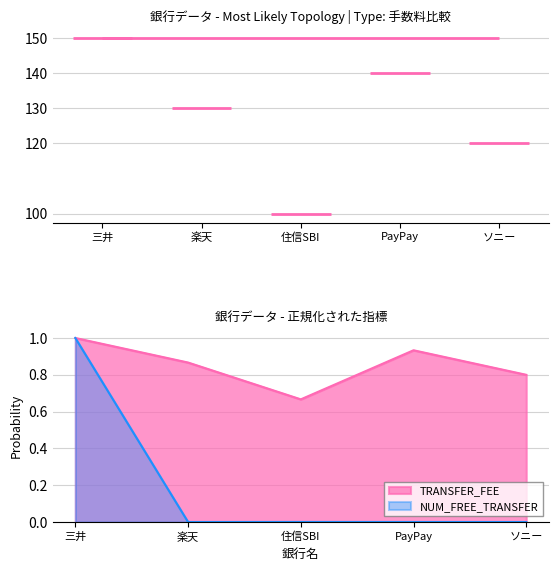

The TRANSFER_FEE series shows 0.3 at 楽天. True or false?

False